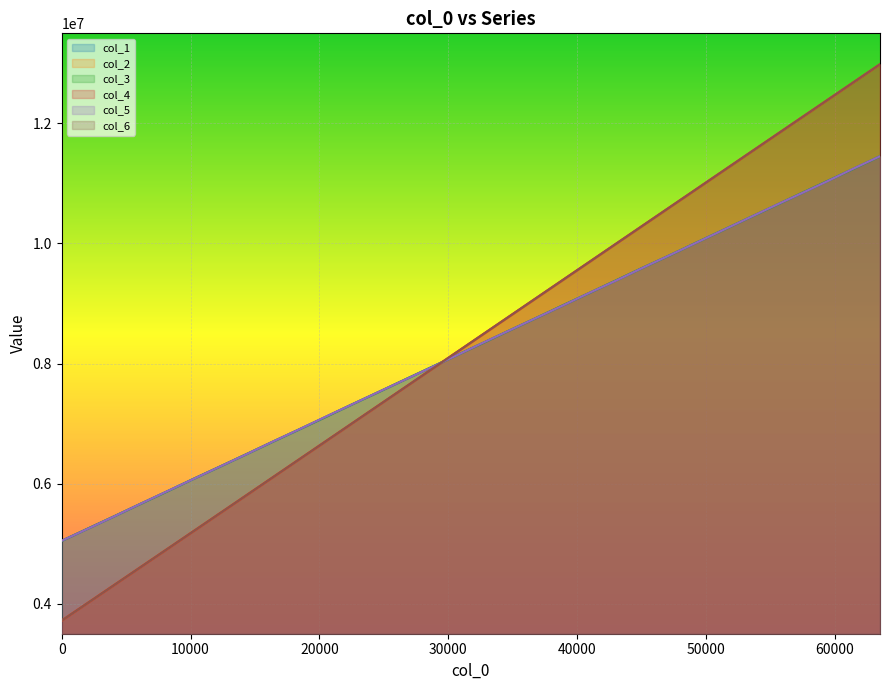

True or false: col_3 has more than 2 interior local peaks.

False